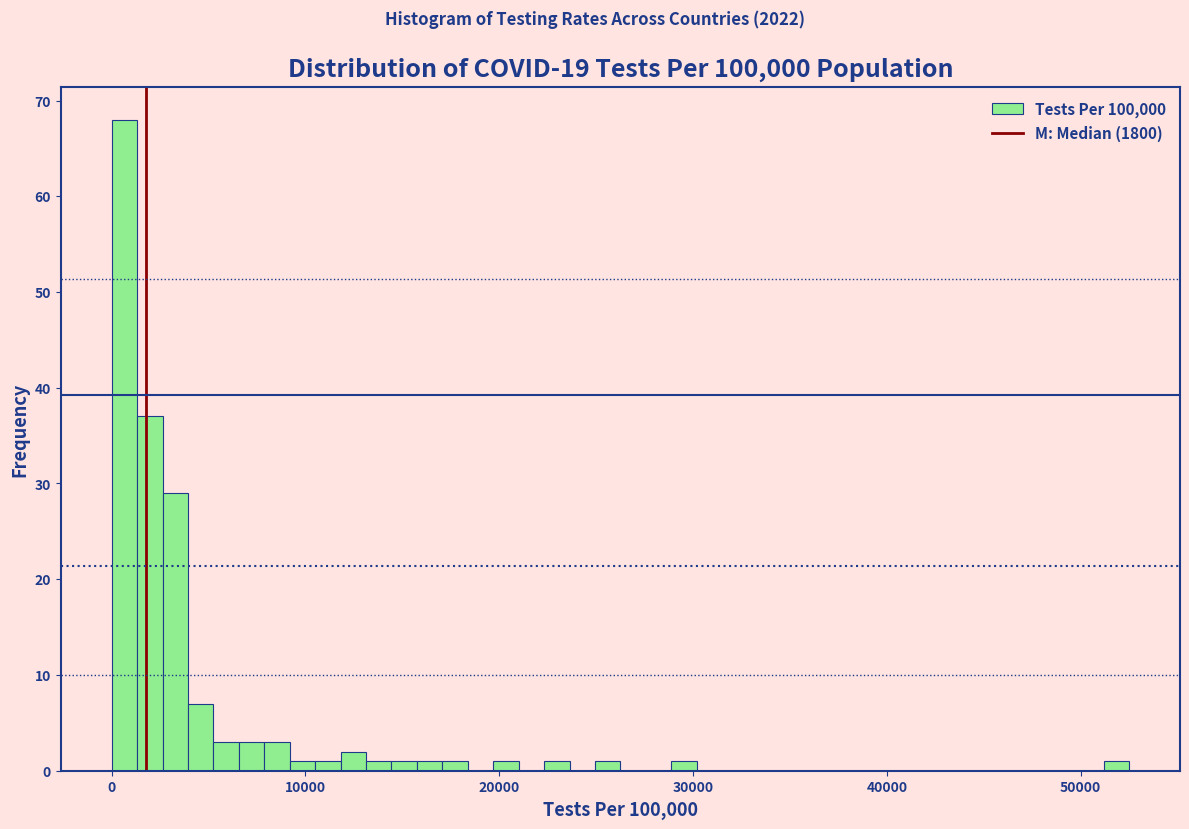

Around what value on the x-axis is the tallest bar? Give the approximate position of its centre, as read against the axis.

1000